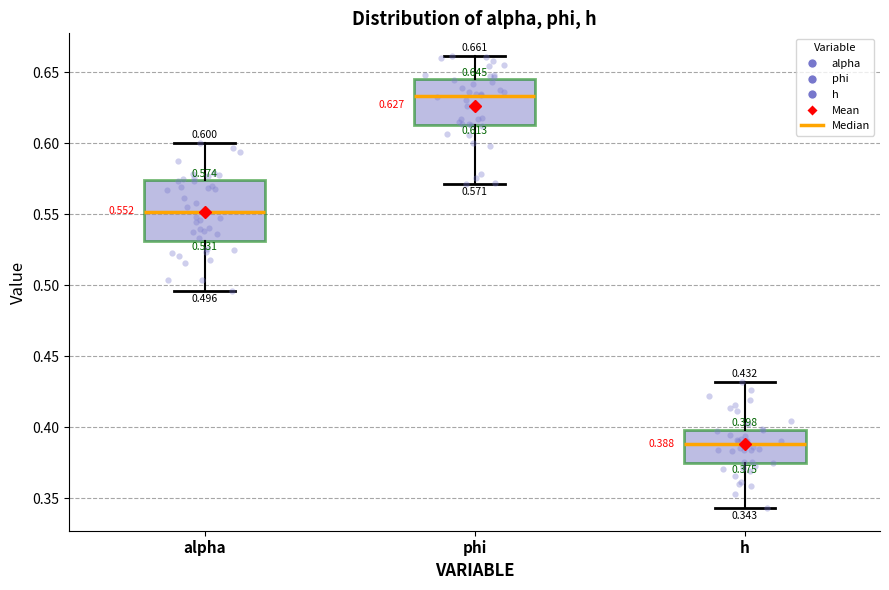

Comparing the boxes themselves (not the whiskers), which one is the tallest?

alpha